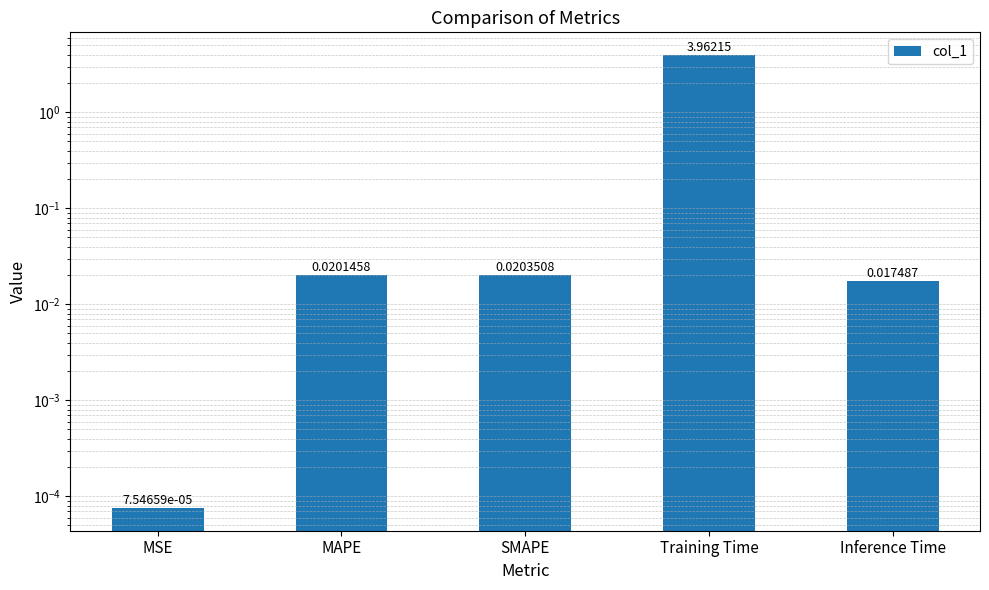

Which has a higher value, SMAPE or Inference Time?

SMAPE